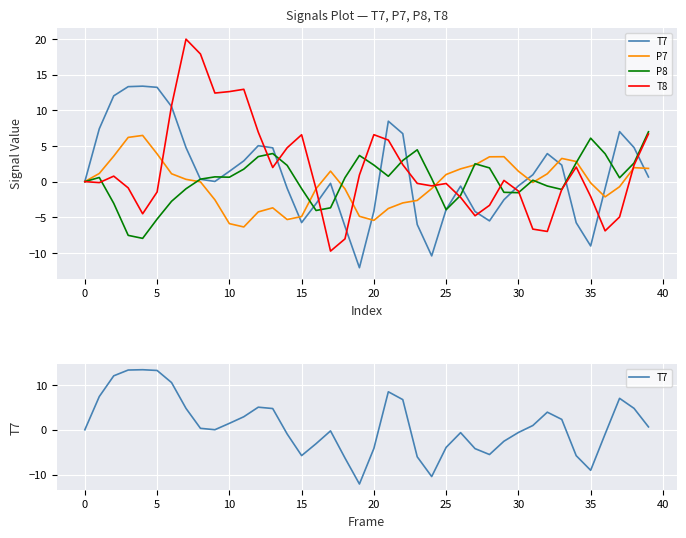

Is it true that P7 equals -0.7 at 37?

True